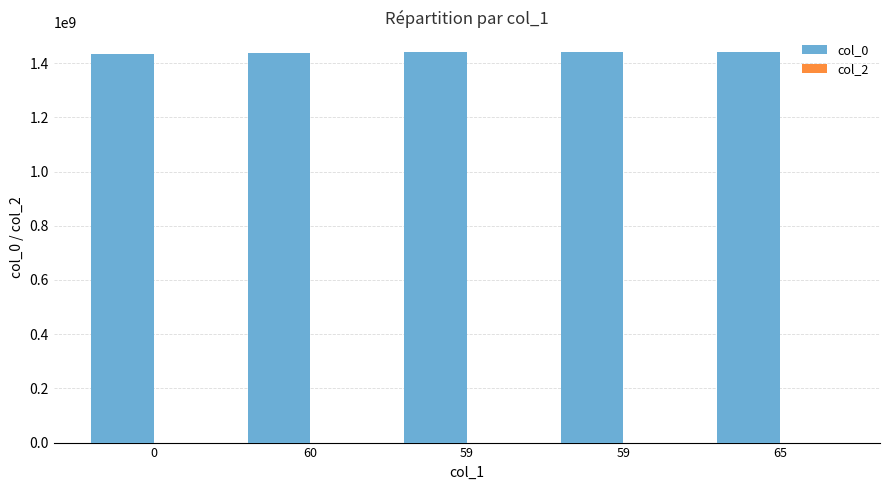

How many data points does each series have?

5